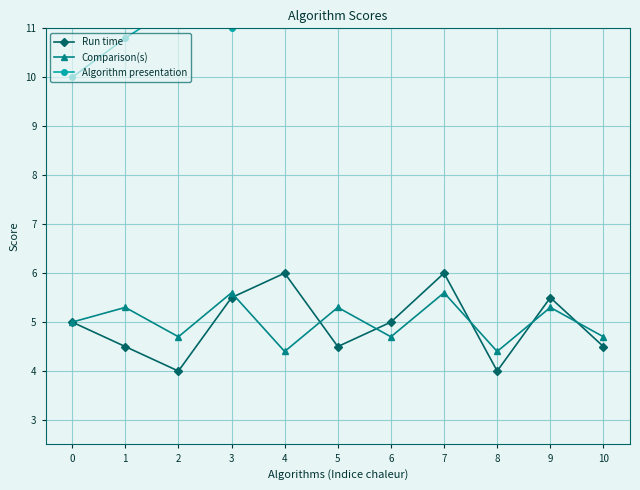

How many Comparison(s) values are between 4 and 5?

6